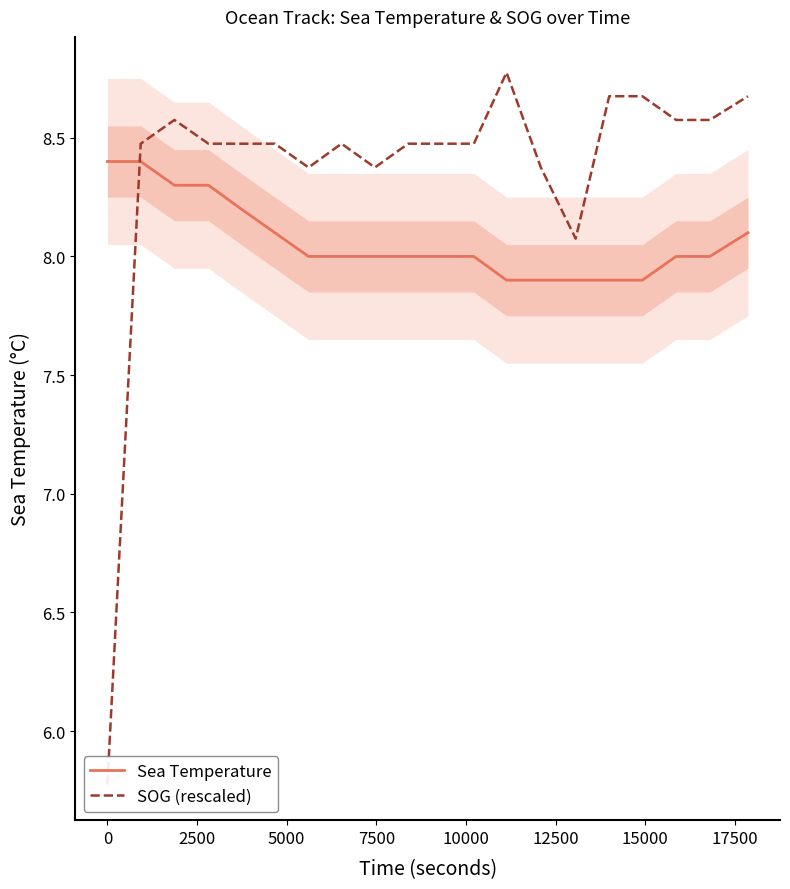

Rank the series by their maximum value, from highest to lowest.

SOG (rescaled), Sea Temperature